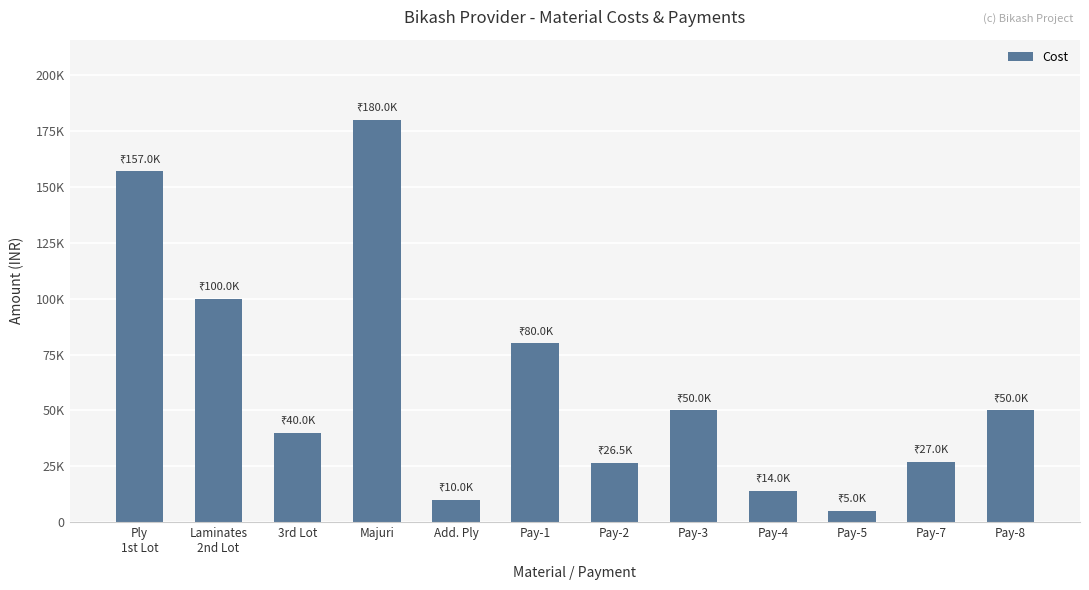

The chart shows a value of 153608 at Laminates
2nd Lot. True or false?

False